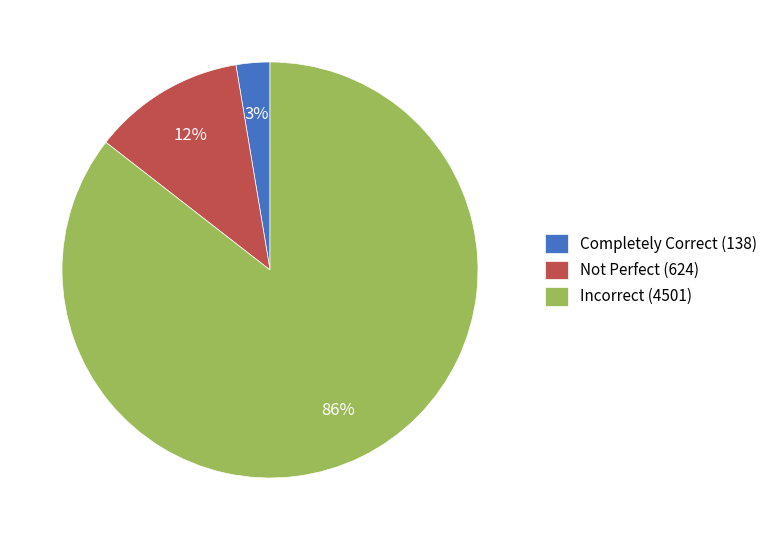

True or false: Incorrect accounts for 92% of the total.

False